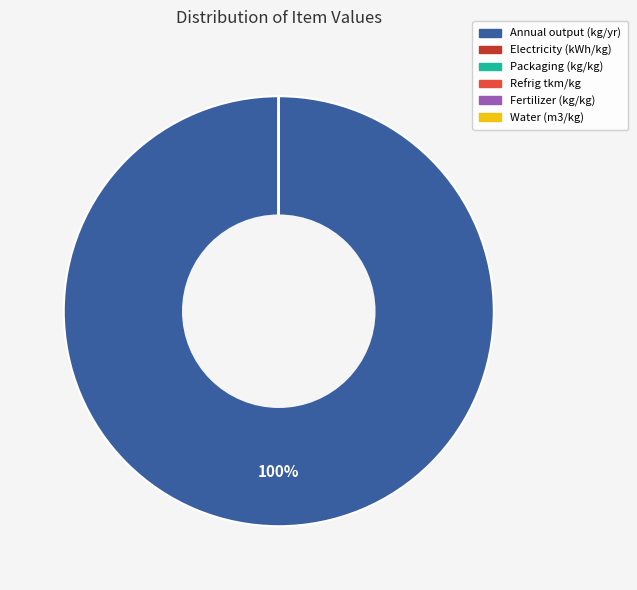

Which category accounts for the majority?

Annual output (kg/yr)